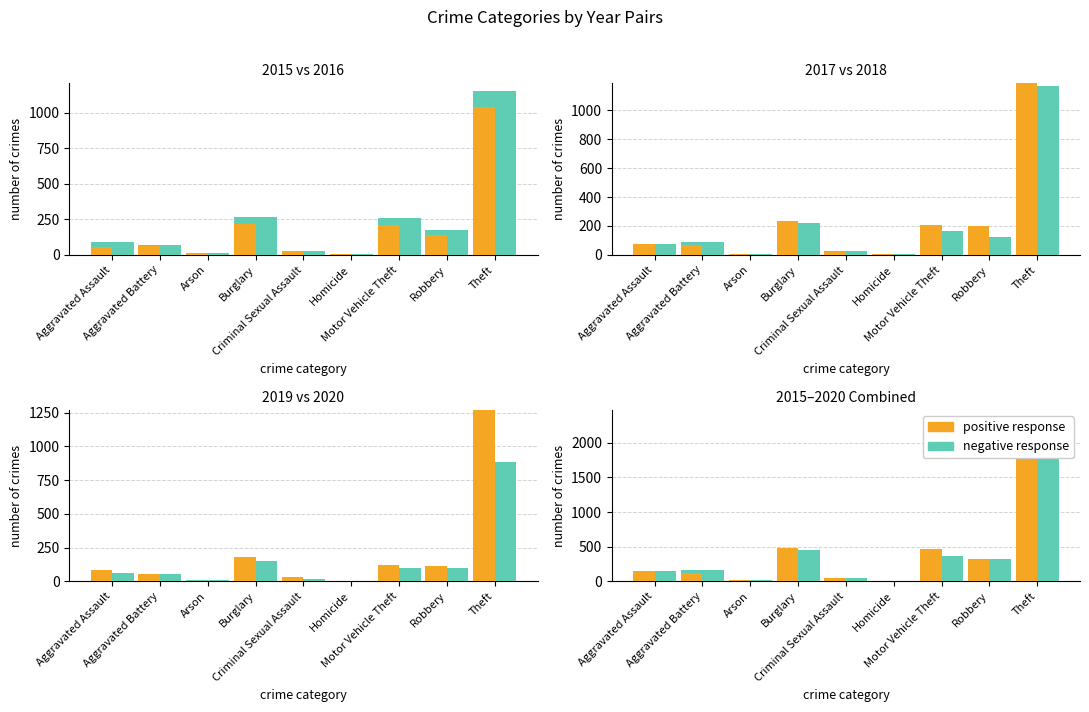

List the labels in order of positive response (early year) value, largest first.

Theft, Burglary, Motor Vehicle Theft, Robbery, Aggravated Assault, Aggravated Battery, Criminal Sexual Assault, Arson, Homicide